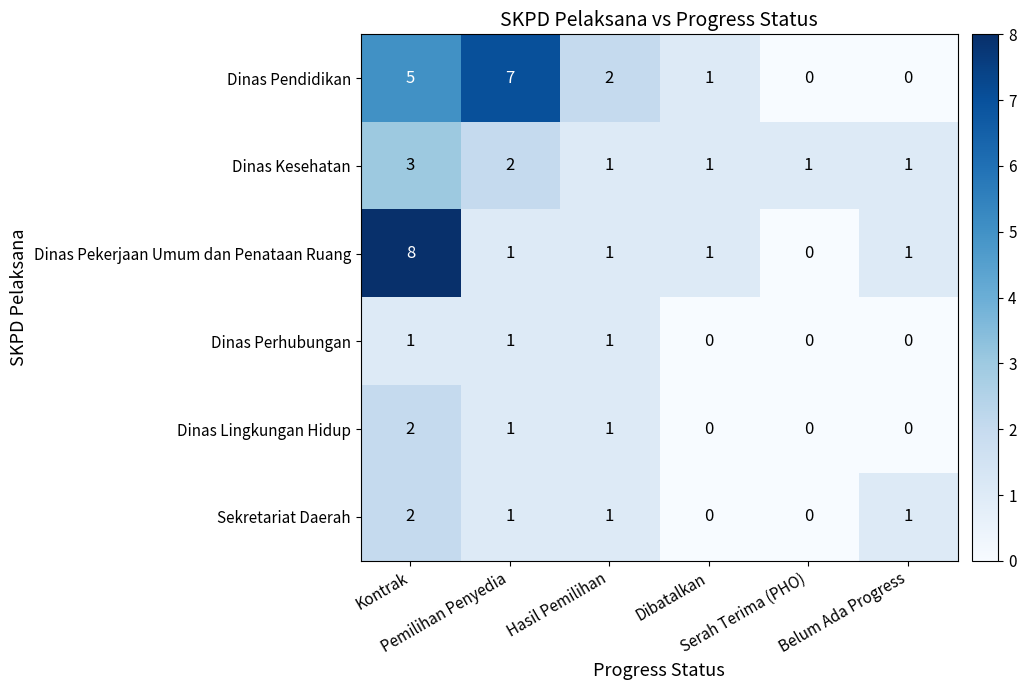

How many values in Dinas Perhubungan are above zero?

3